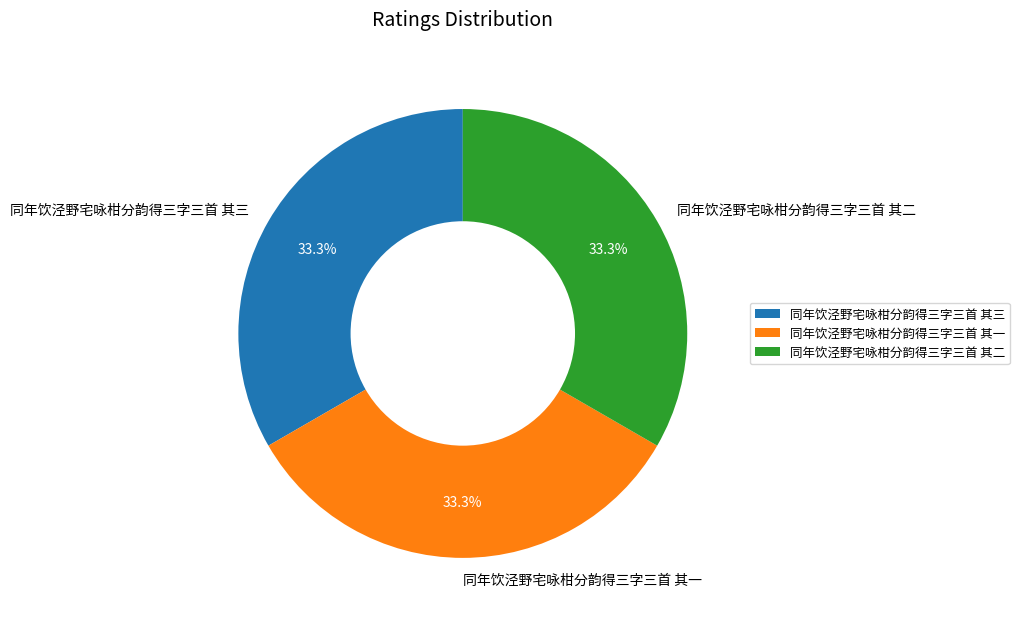

What is the total percentage of 同年饮泾野宅咏柑分韵得三字三首 其三 and 同年饮泾野宅咏柑分韵得三字三首 其一?

66.7%